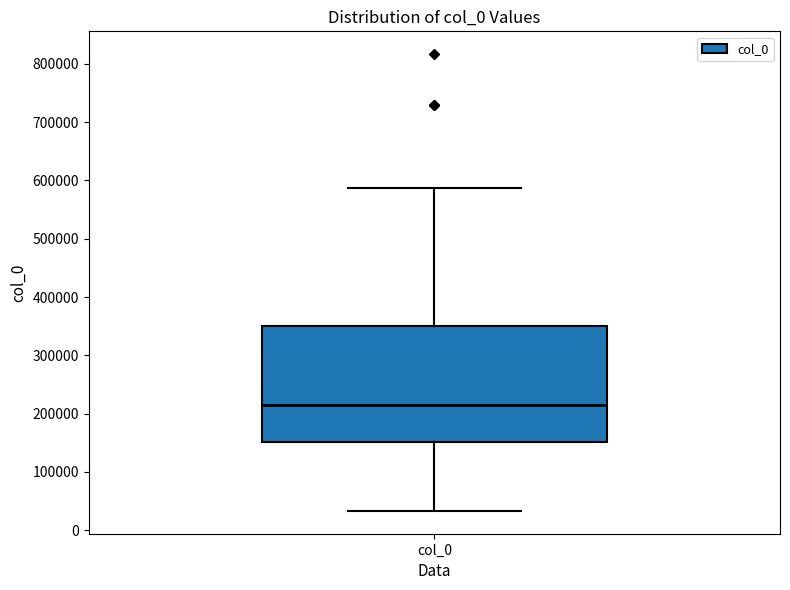

Where does the upper whisker of the box for col_0 end on the y-axis? The values are not printed on the chart, so give them approximately, as read against the axis.

590000